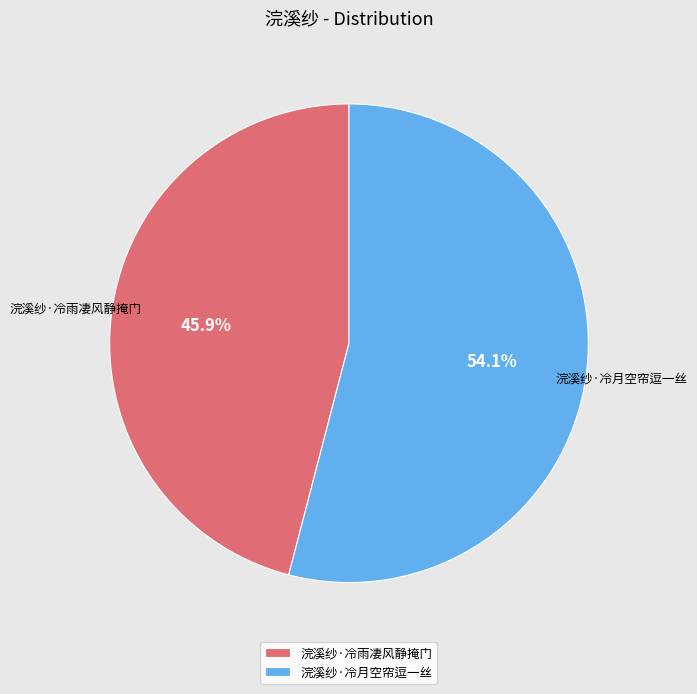

To the nearest percent, what is the difference between the largest and smallest slice percentages?

8%